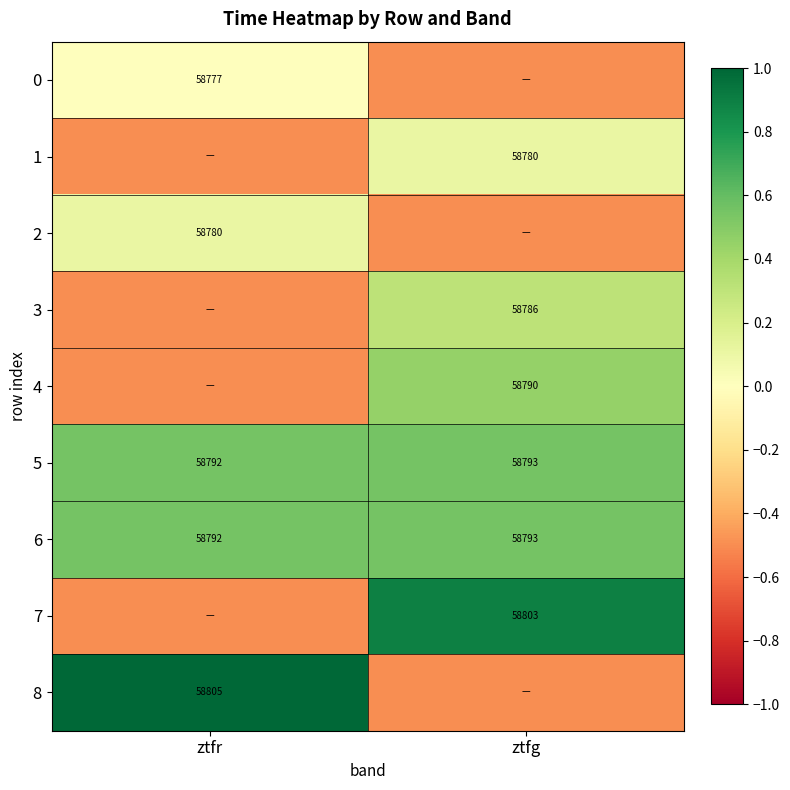

What is the spread (max minus min) of values at ztfg?

1.4